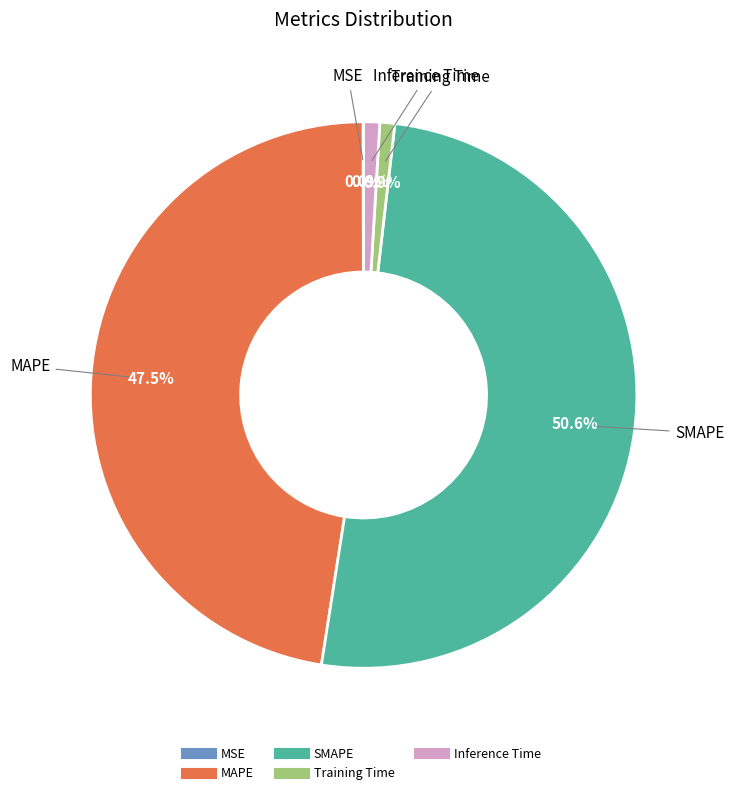

To the nearest percent, what is the average slice percentage?

20%